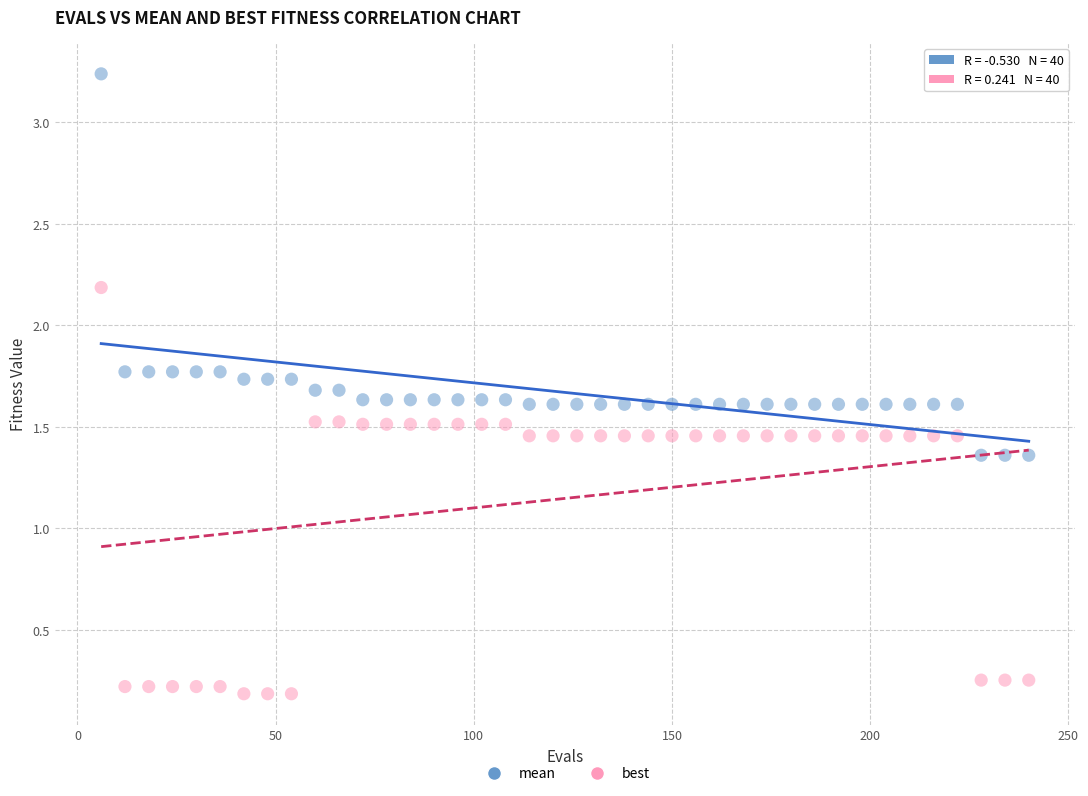

What are all the series names shown in the legend?

mean, best